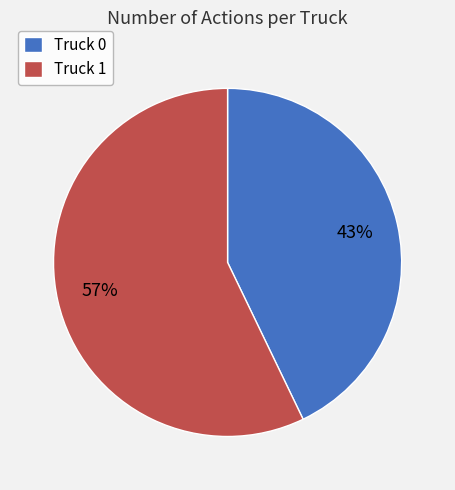

How many slices are in this pie chart?

2